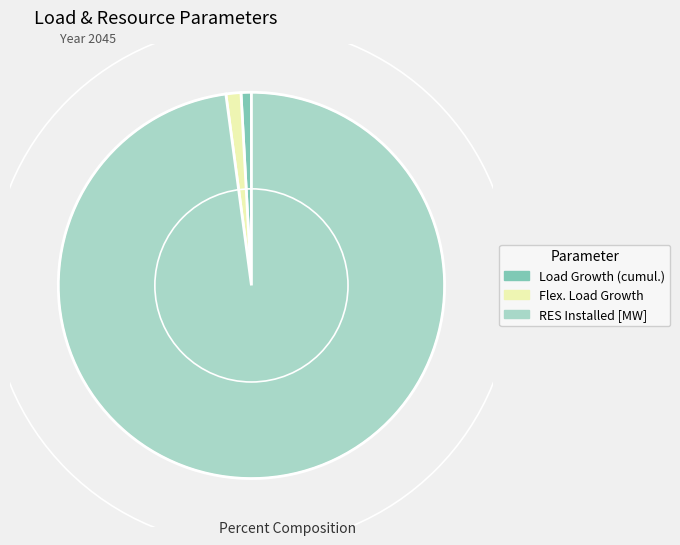

Is it true that Flex. Load Growth is 15% of the pie?

False